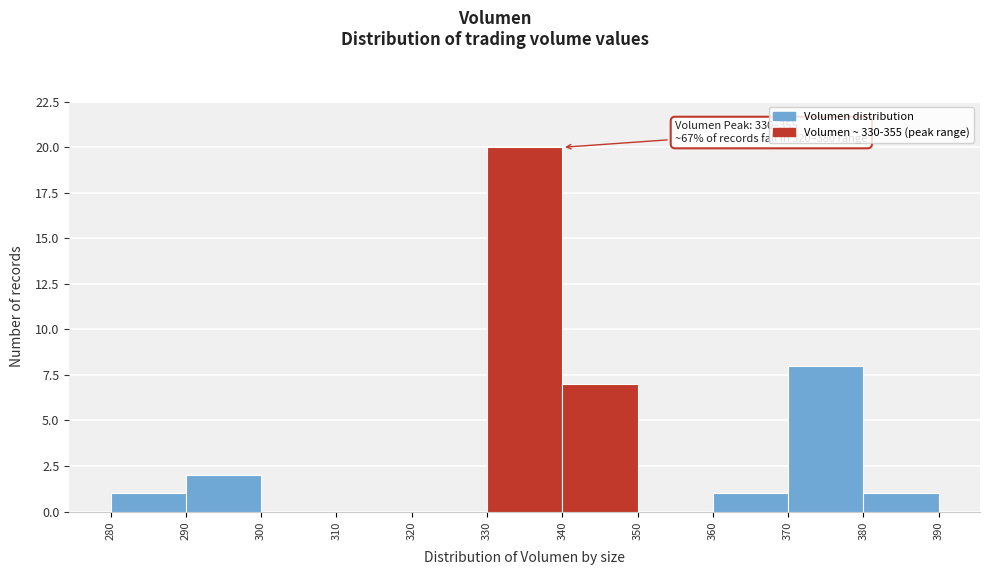

Which range on the x-axis has the tallest bar?

330 to 340